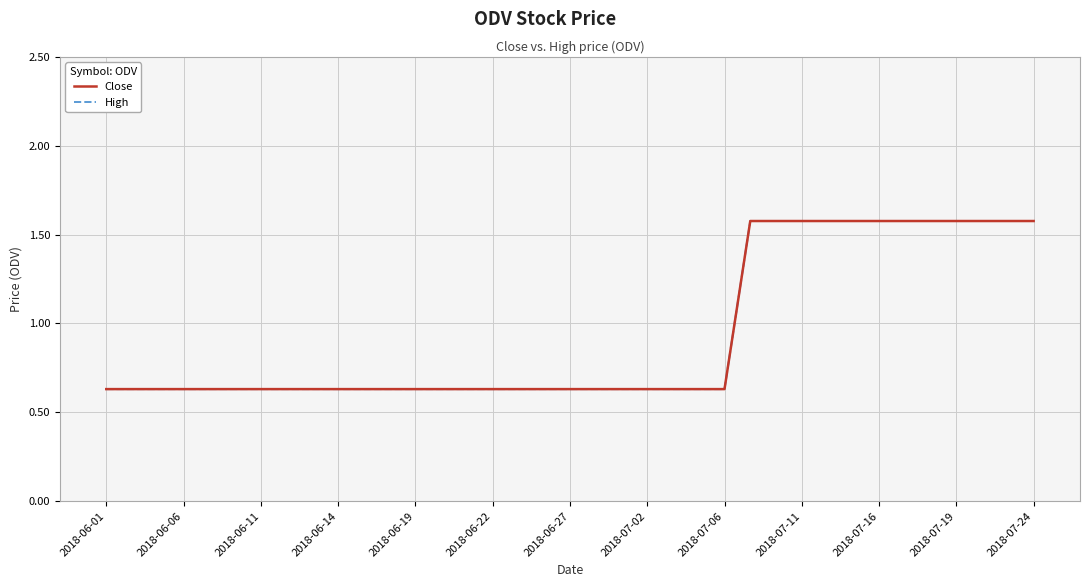

Count the Close values in the range 0 to 1.

25